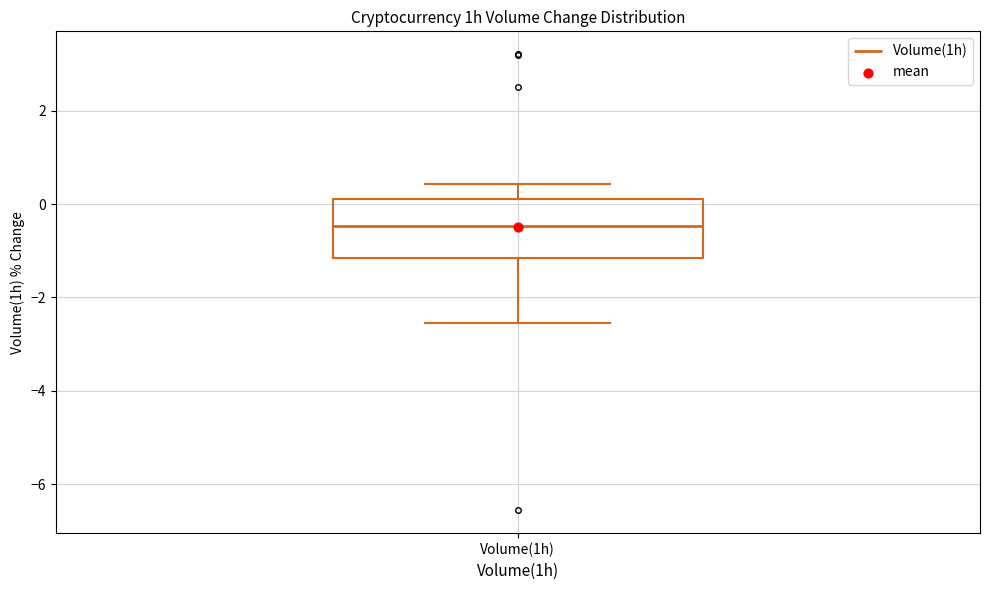

Read this box plot against the y-axis: the position of the median line, the range covered by the box, and the ends of both whiskers. The values are not printed on the chart, so give them approximately, as read against the axis.

median -0.4, box -1.2 to 0.2, whiskers -2.6 to 0.4